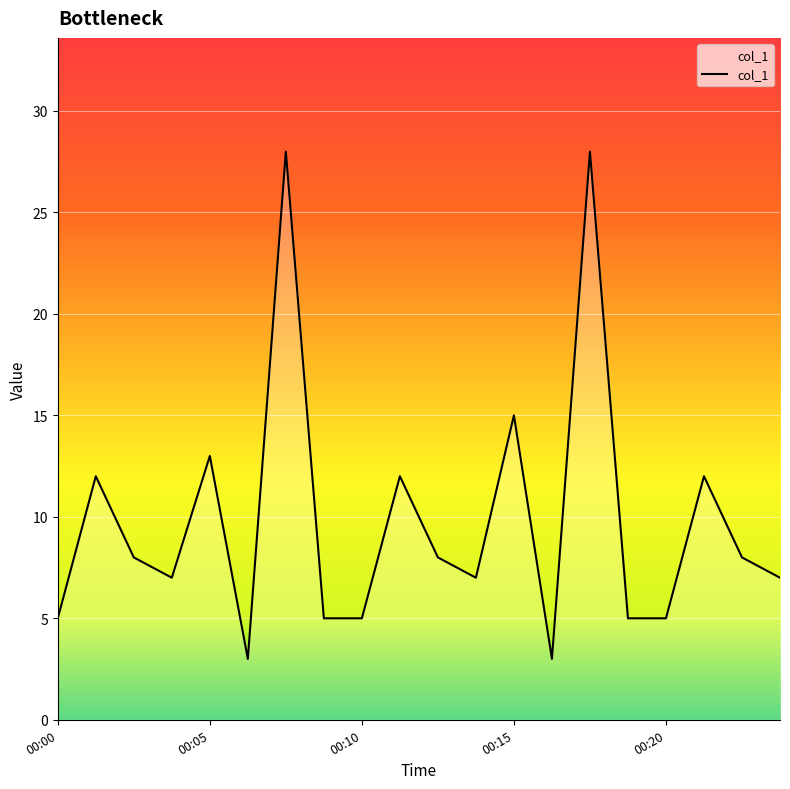

What is the smallest value displayed?

3